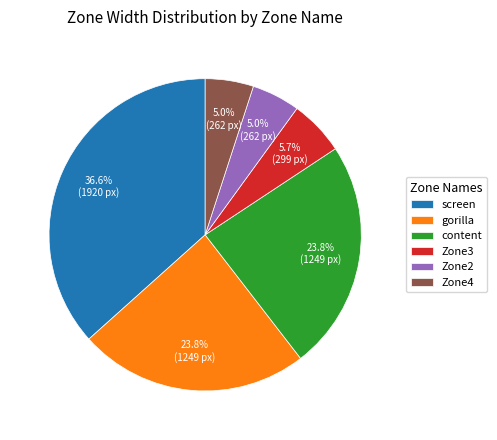

How many slices are in this pie chart?

6